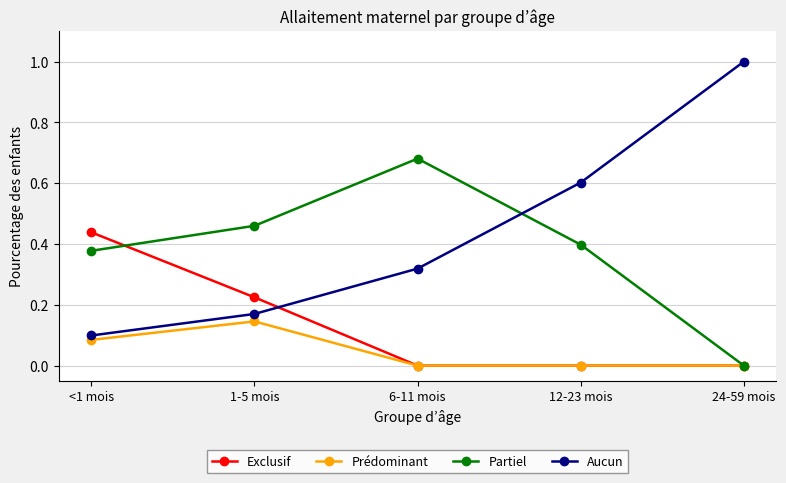

What position from the left is <1 mois?

1